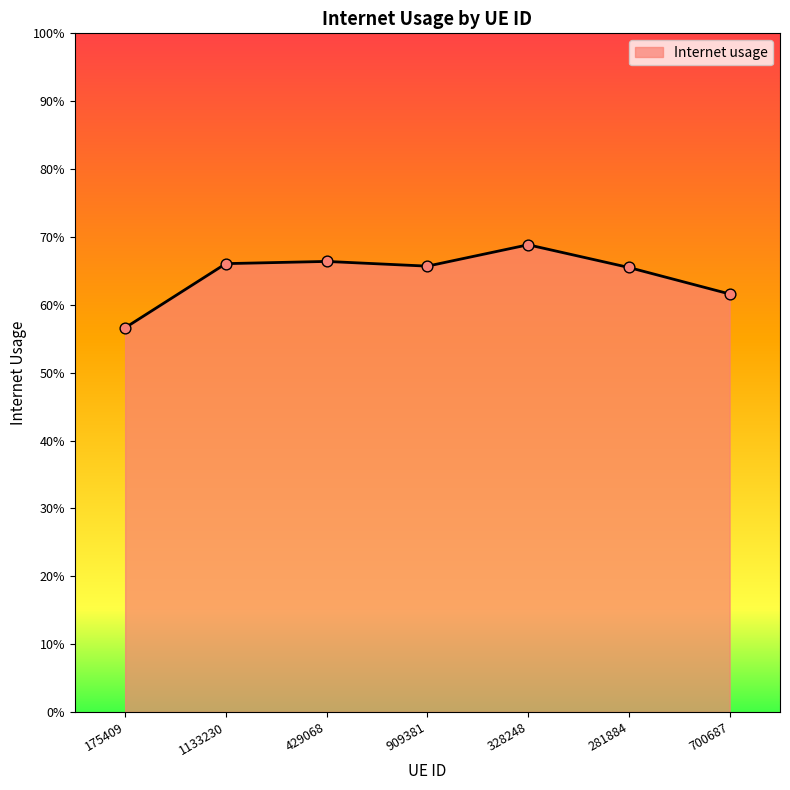

Does the chart have visible grid lines?

No